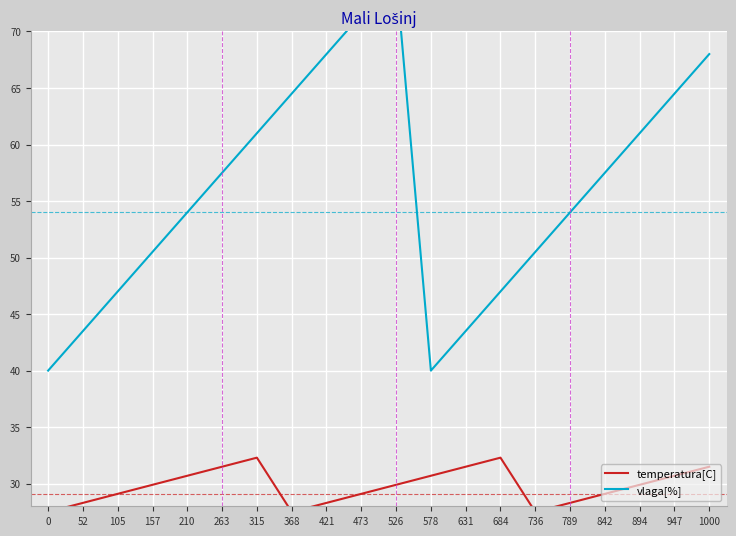

Reading left to right, list all the values displayed in this chart.

temperatura[C]: 27.5	28.3	29.1	29.9	30.7	31.5	32.3	27.5	28.3	29.1	29.9	30.7	31.5	32.3	27.5	28.3	29.1	29.9	30.7	31.5
vlaga[%]: 40.0	43.5	47.0	50.5	54.0	57.5	61.0	64.5	68.0	71.5	75.0	40.0	43.5	47.0	50.5	54.0	57.5	61.0	64.5	68.0